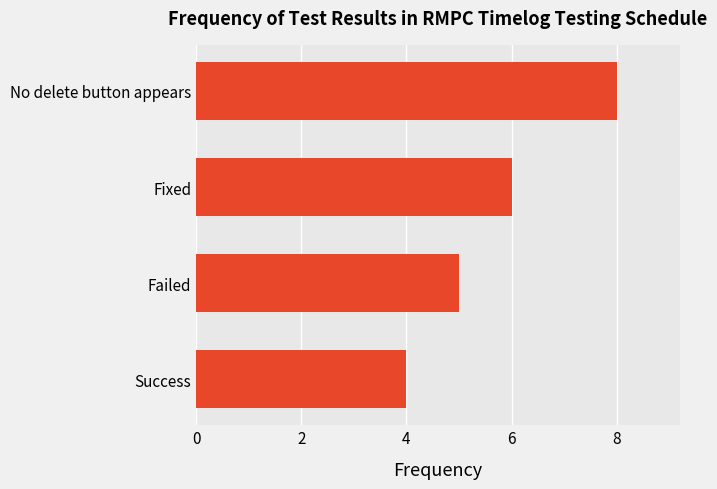

Reading bottom to top, list all the values displayed in this chart.

Success=4	Failed=5	Fixed=6	No delete button appears=8